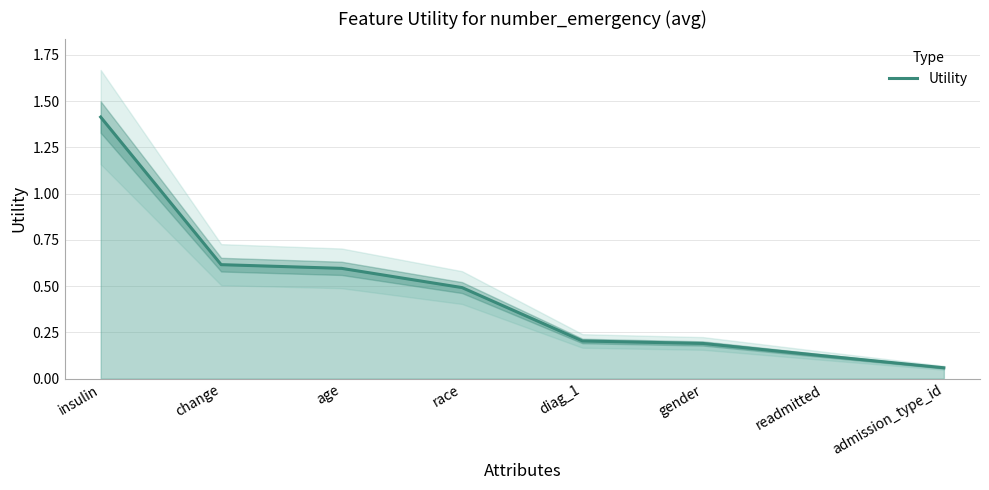

What is the difference between the values at insulin and readmitted?

1.3